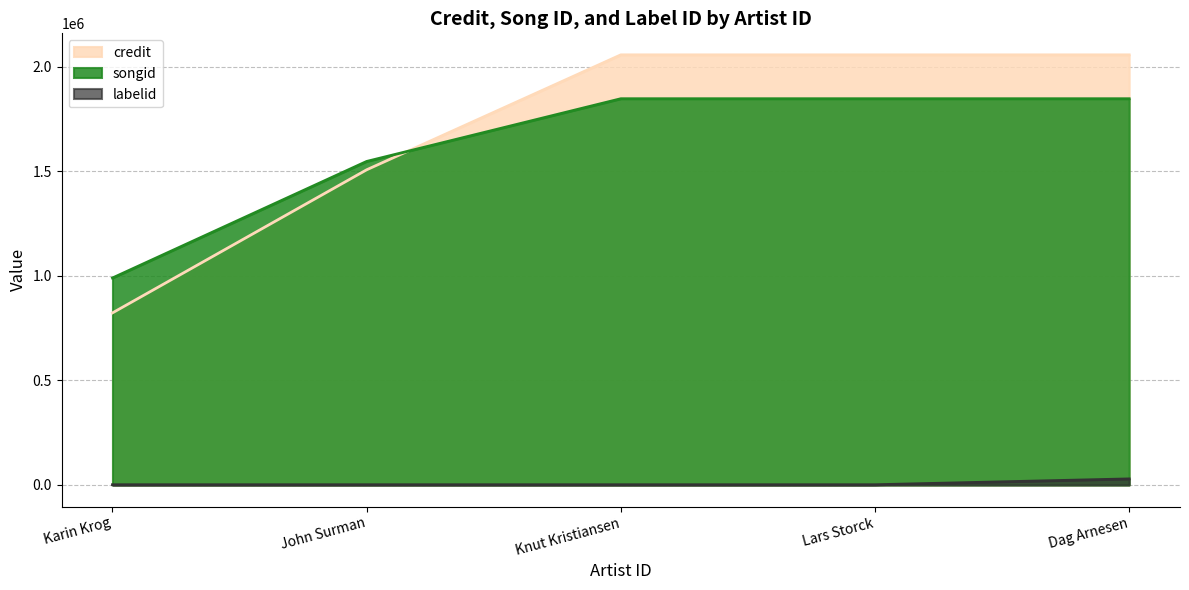

How many intersections are there between songid and credit?

1